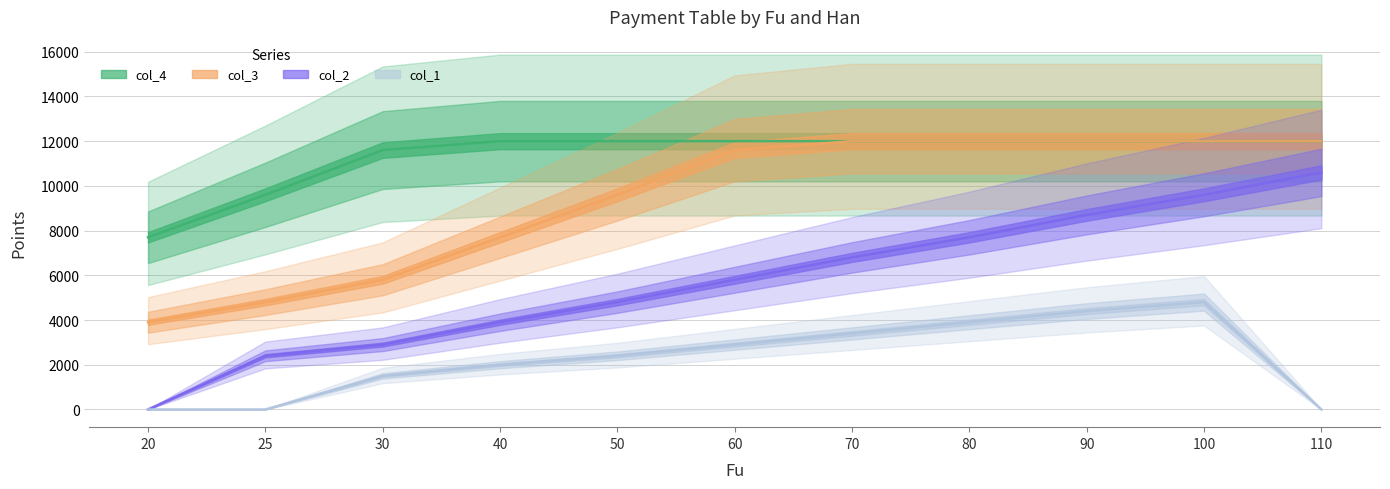

What are all the series names shown in the legend?

col_4, col_3, col_2, col_1